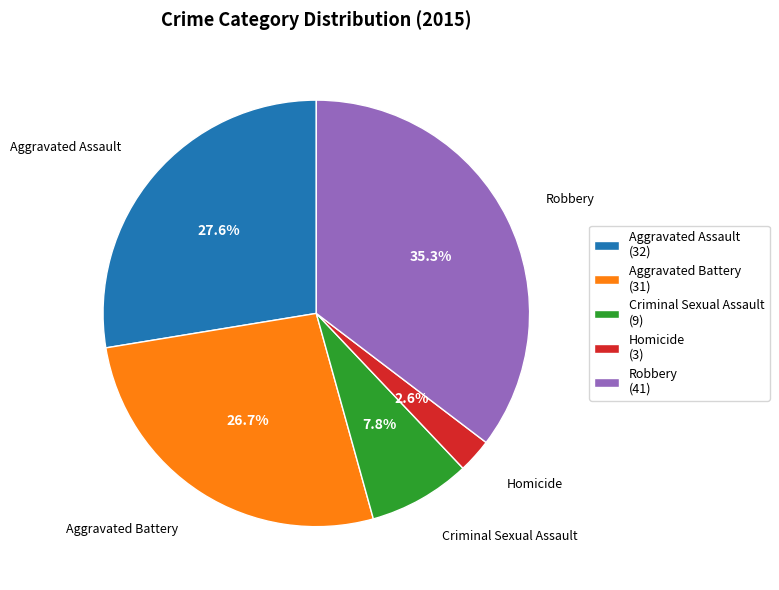

How many segments does this pie chart have?

5